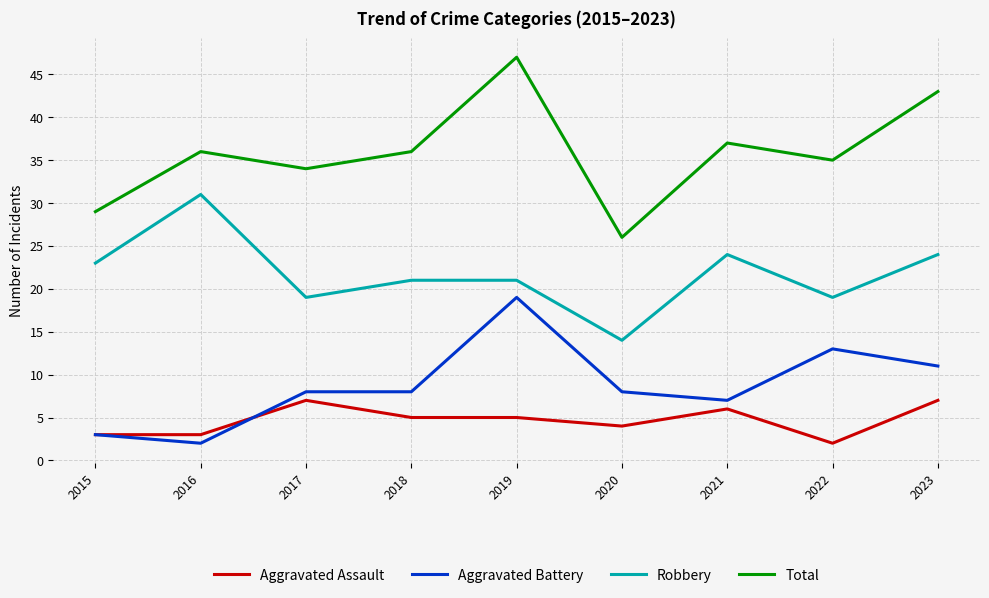

What is the difference between the maximum and minimum values in the Aggravated Battery series?

17